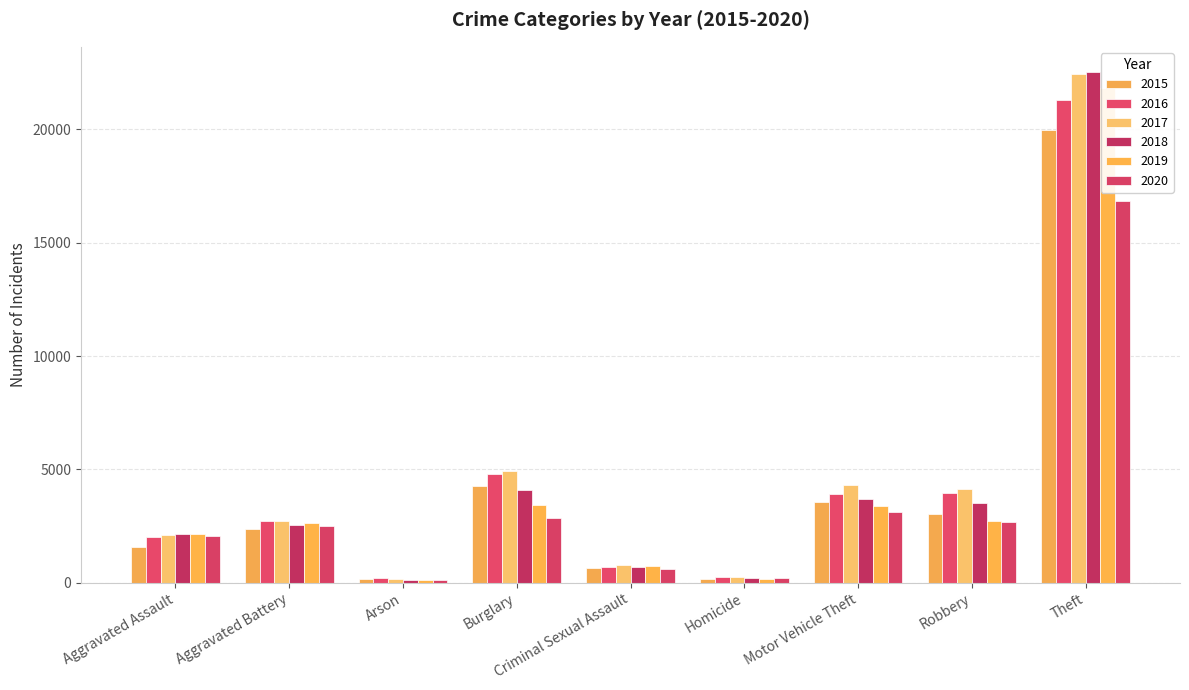

What is the sum of all 2019 values?

37196